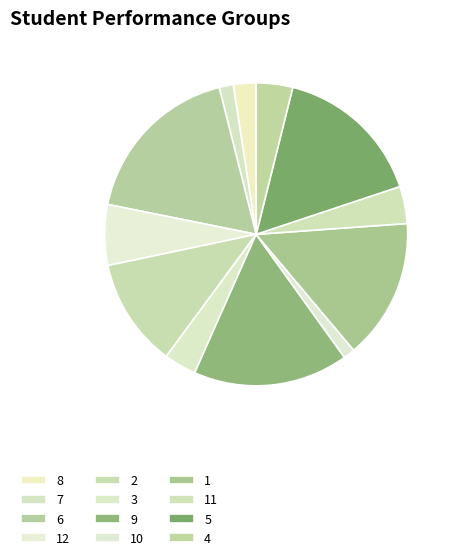

The 12 slice represents 14% of the pie. True or false?

False